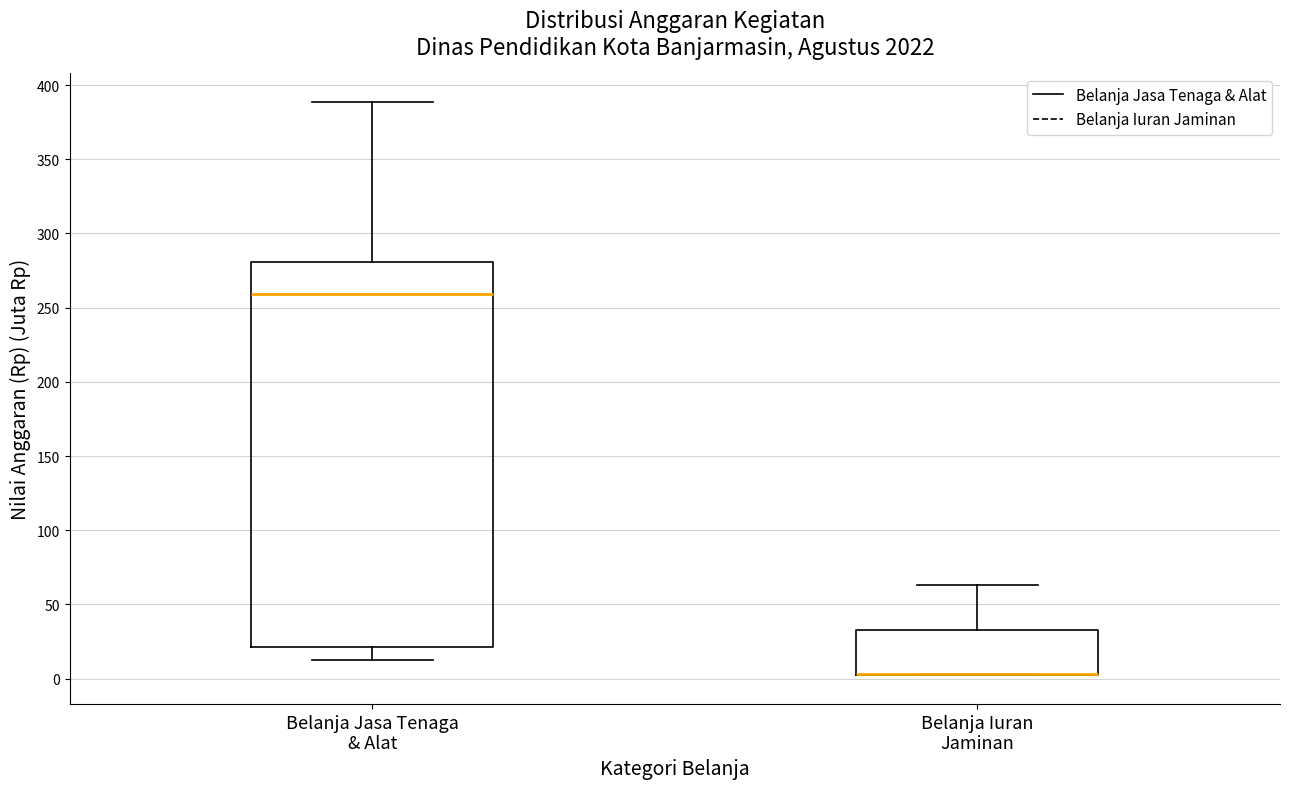

Reading left to right, transcribe this box plot: for each box, give where its median line is, the range the box spans, and where its two whiskers end, as read against the y-axis. The values are not printed on the chart, so give them approximately, as read against the axis.

Belanja Jasa Tenaga & Alat: median 260, box 20 to 280, whiskers 15 to 390
Belanja Iuran Jaminan: median 5 (drawn on the box's lower edge), box 5 to 35, whiskers 0 to 65